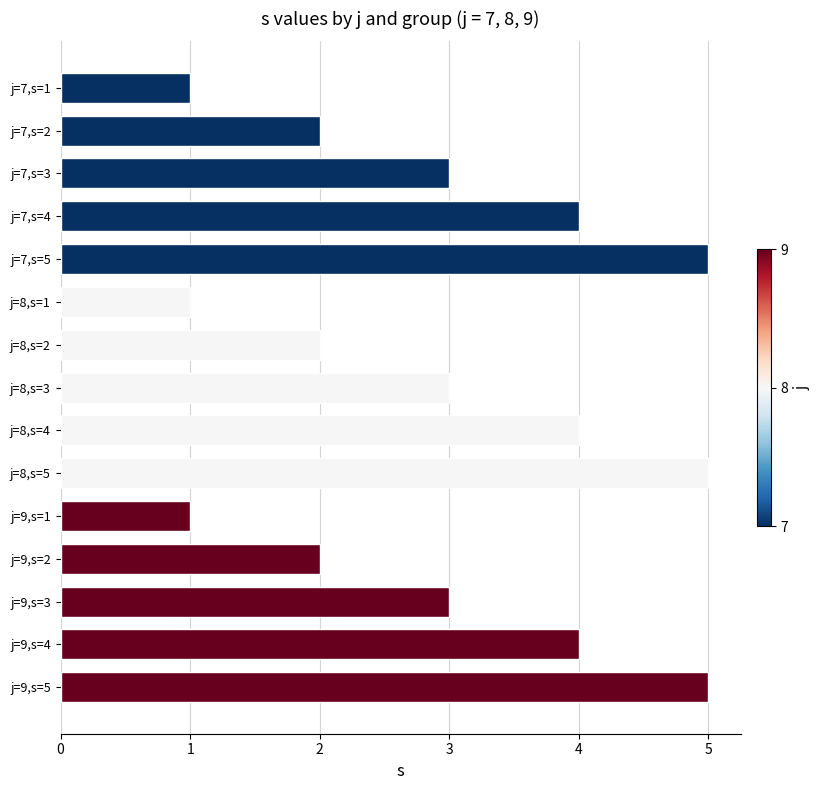

The chart shows a value of 7 at j=8,s=4. True or false?

False